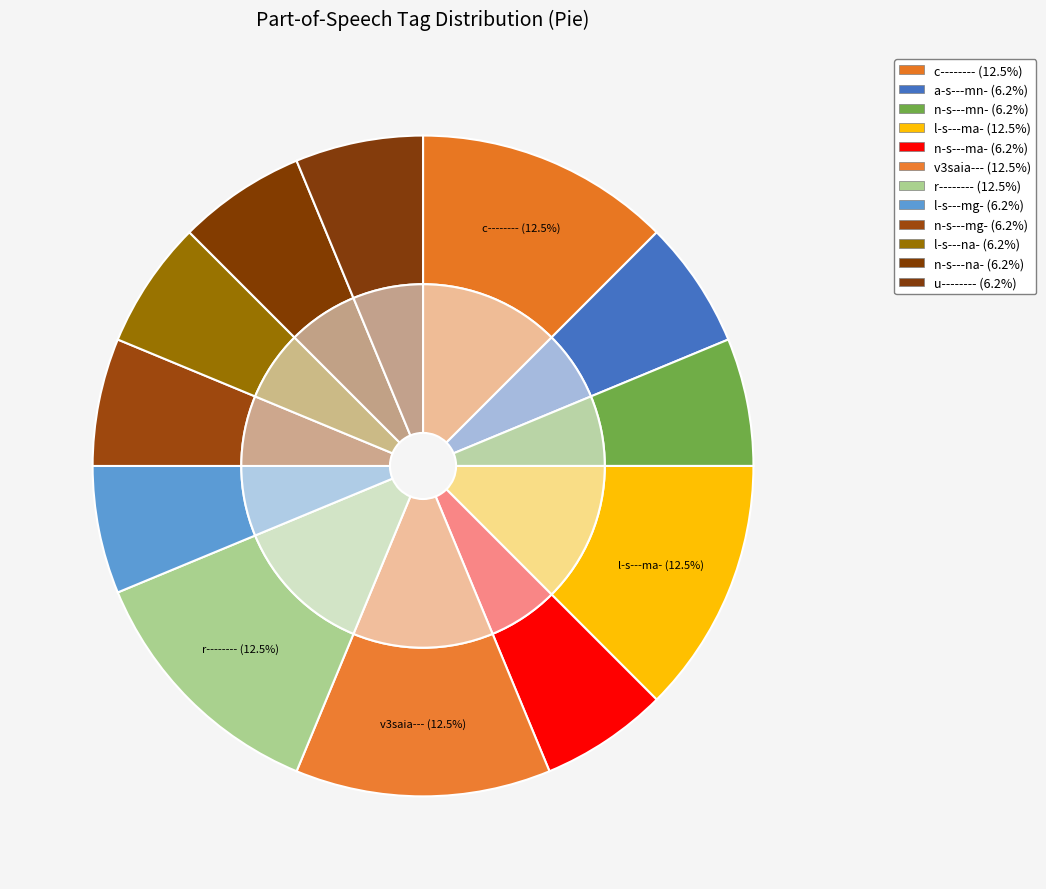

To the nearest percent, what is the average slice percentage?

8%